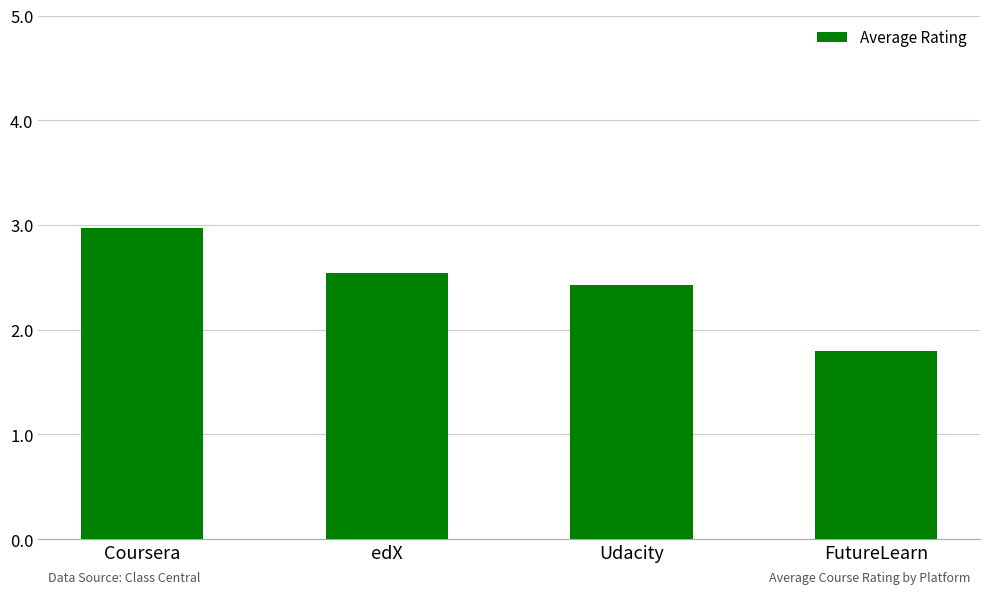

Reading right to left, transcribe all the data shown in this chart.

FutureLearn=1.8	Udacity=2.4	edX=2.5	Coursera=3.0